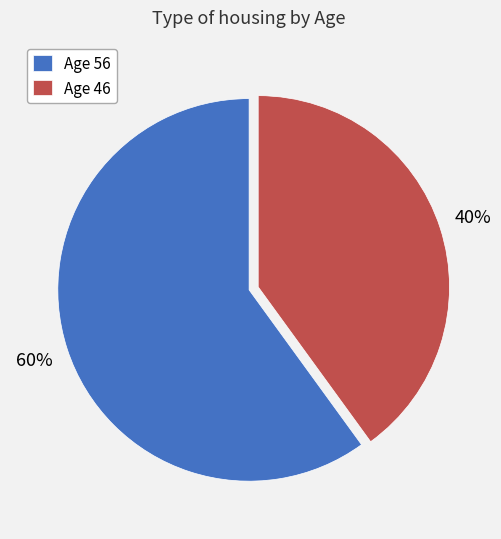

Is there a majority slice in this chart?

Yes